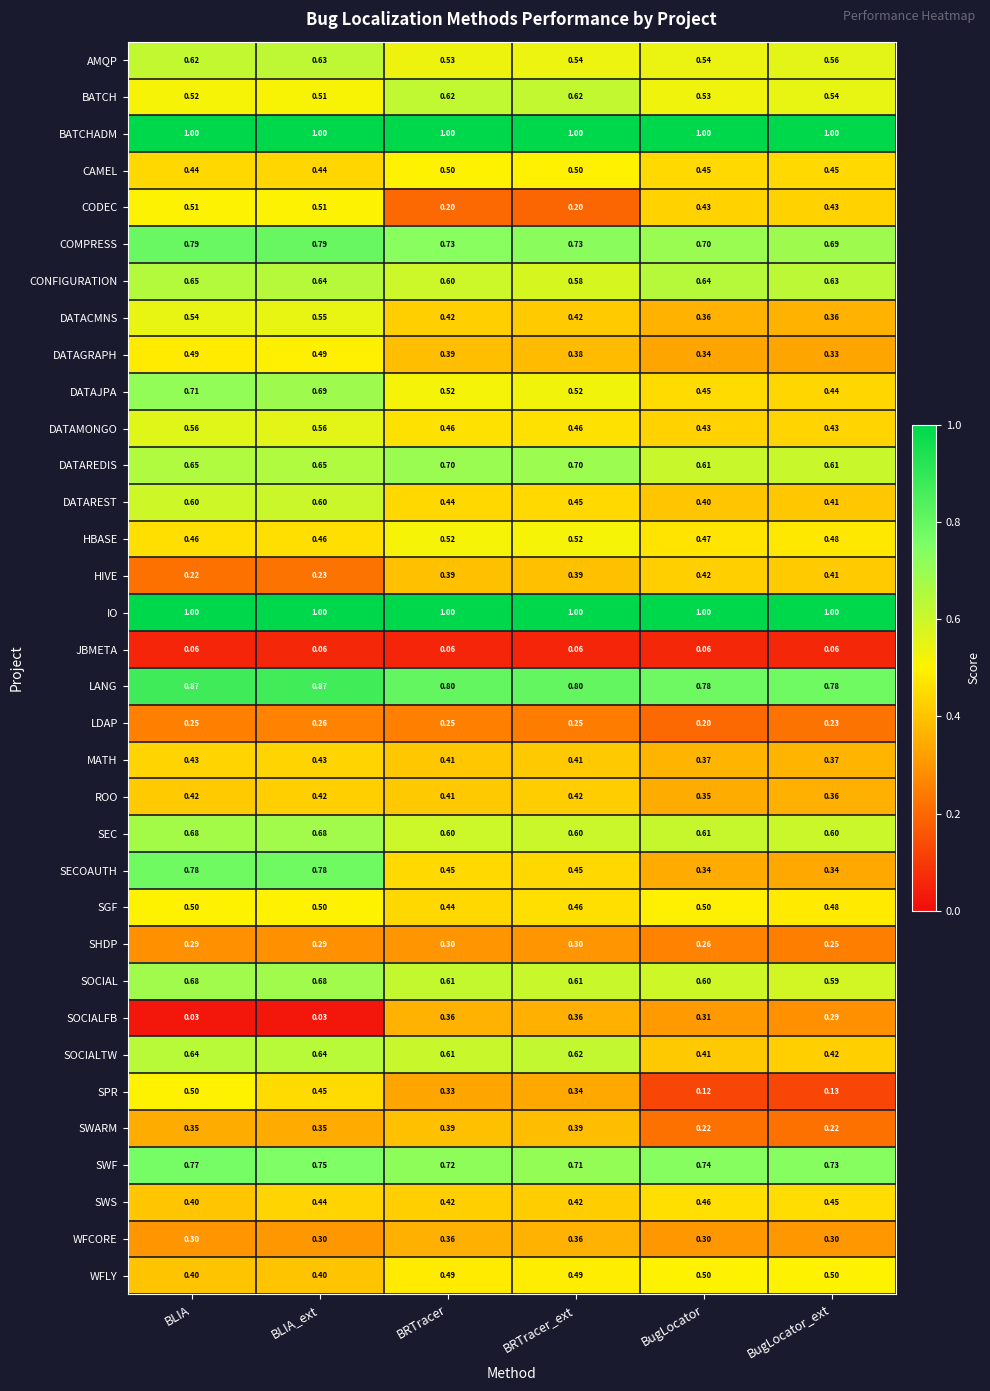

At how many categories does at least one series exceed 0?

6